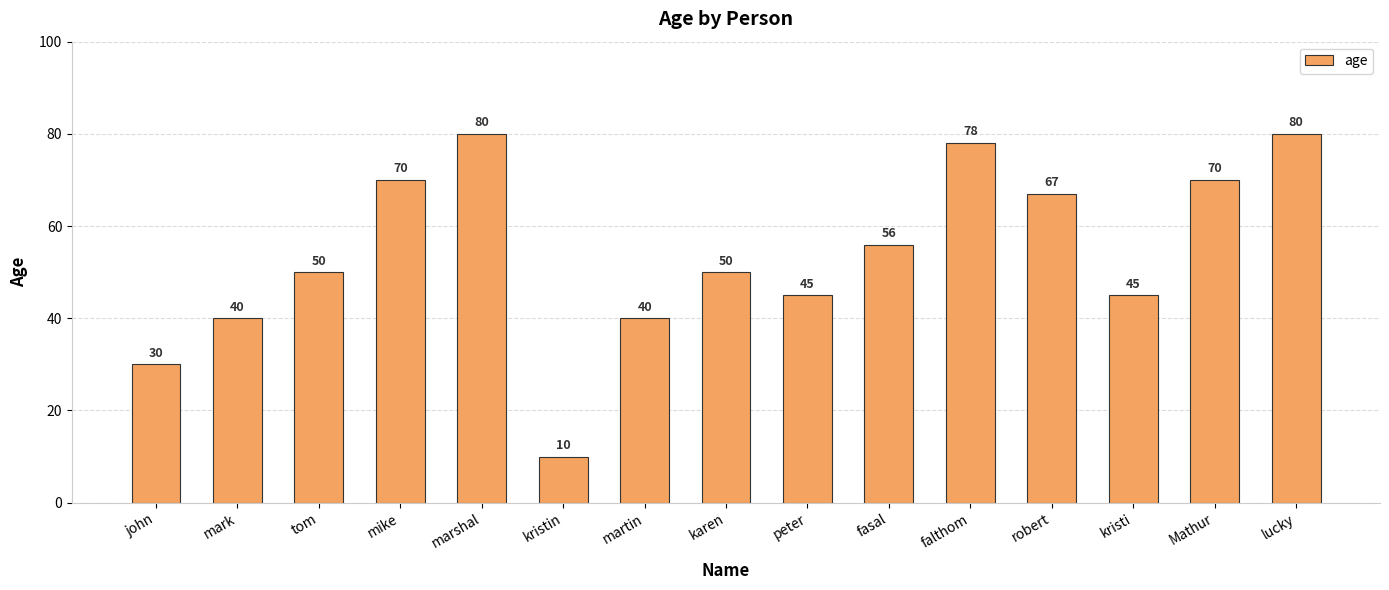

What position from the left is lucky?

15